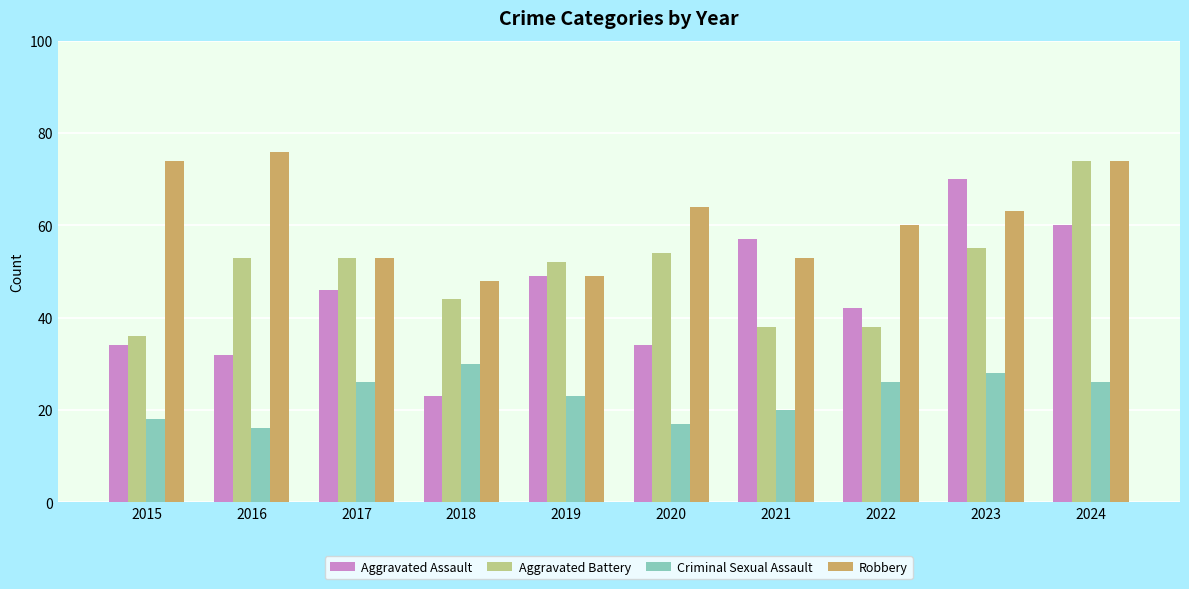

How many data points does each series have?

10